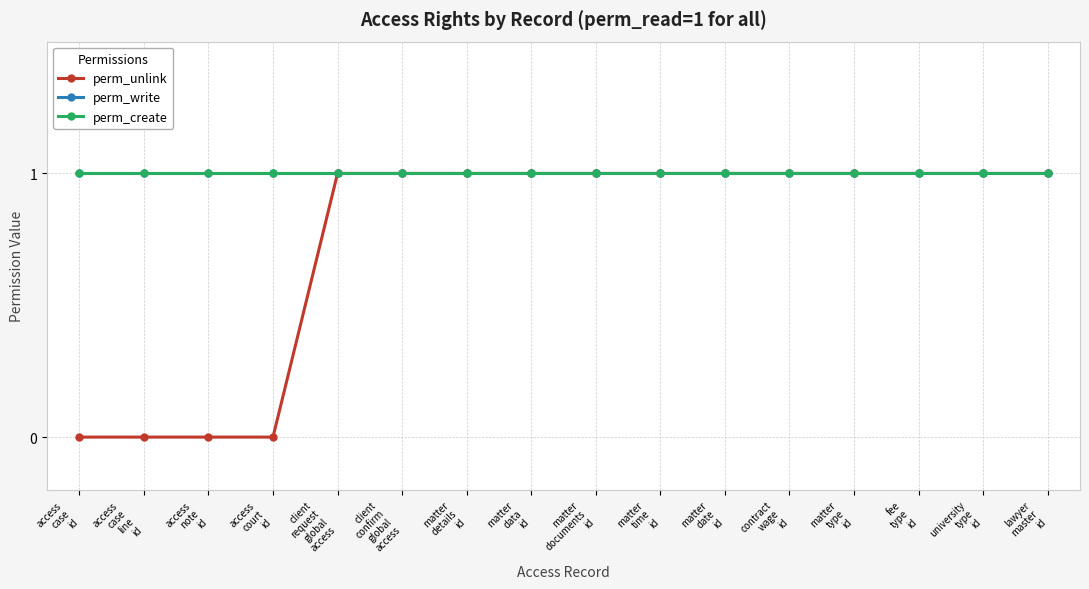

Rank the series at matter
date
id from lowest to highest value.

perm_unlink, perm_write, perm_create